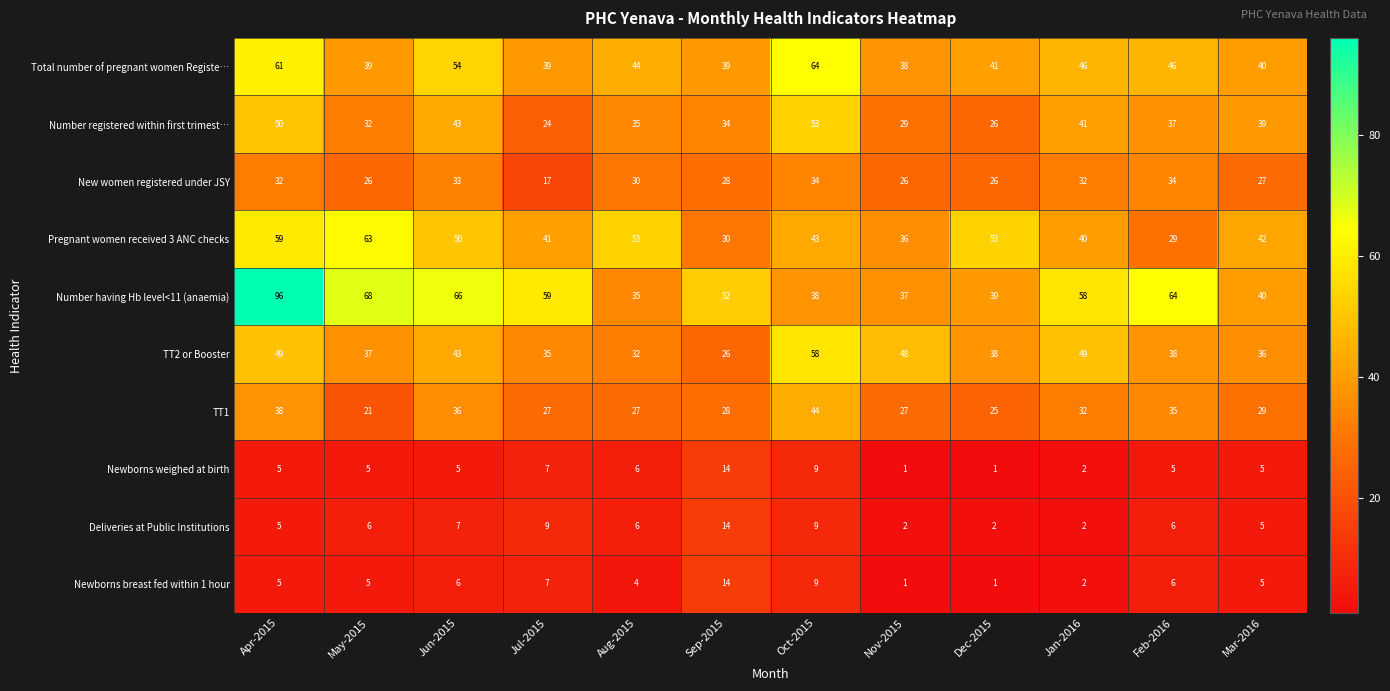

What is the sum of all New women registered under JSY values?

345